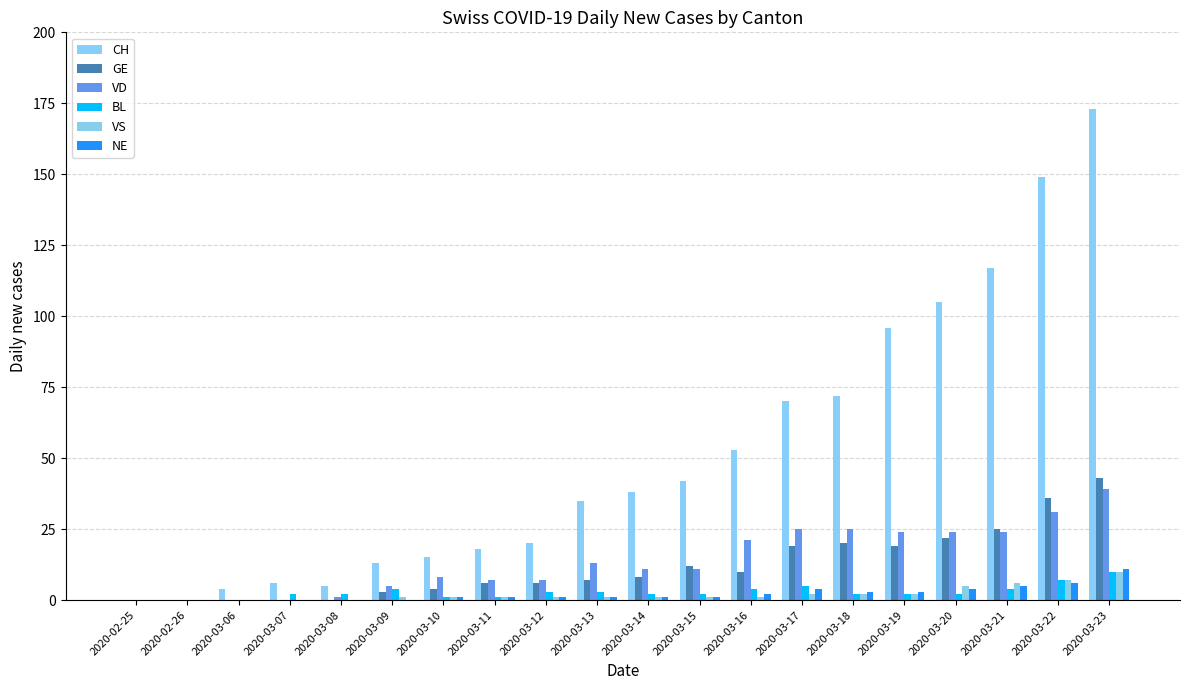

What is the total value across all series at 2020-03-09?

26